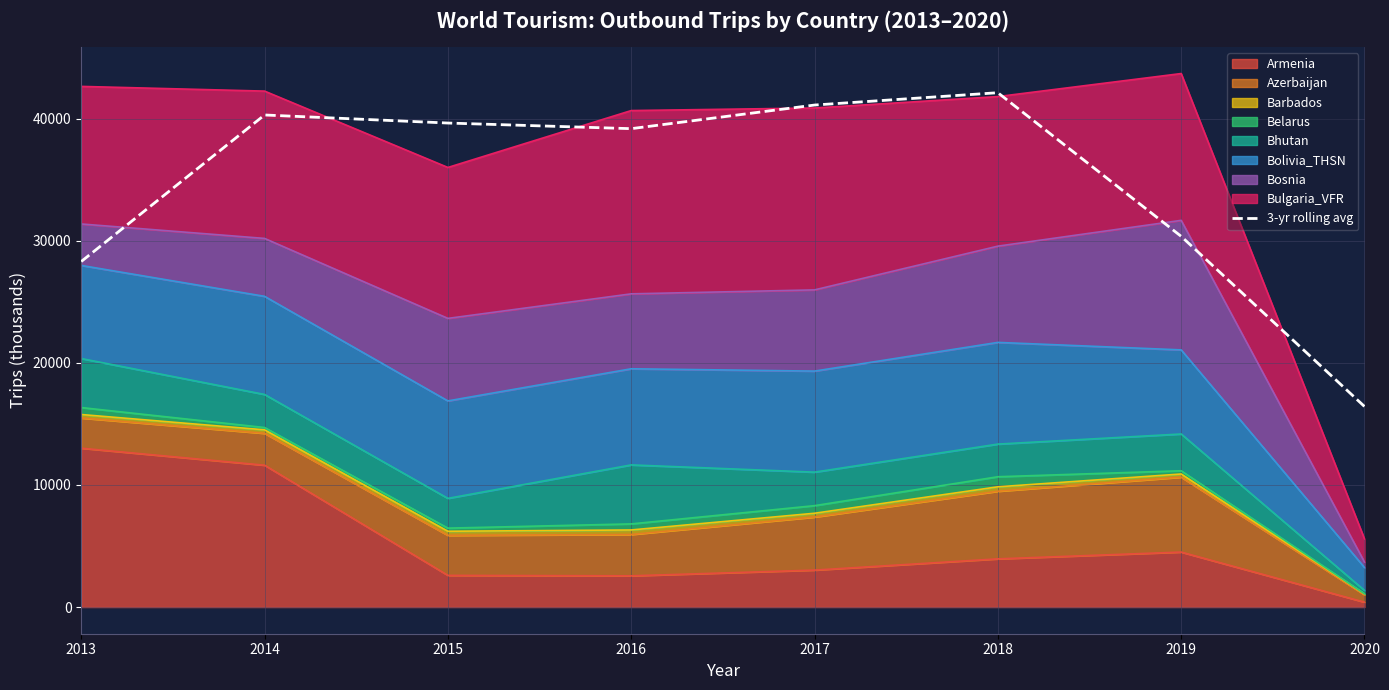

Where is the data nearest to the value 29276?

2013